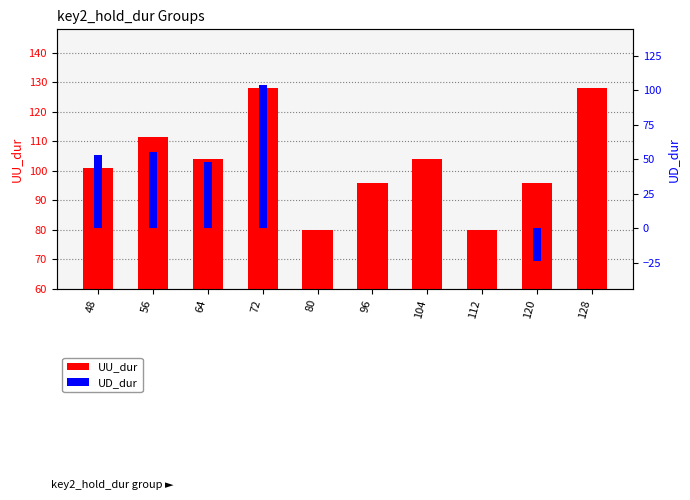

What are all the series names shown in the legend?

UU_dur, UD_dur